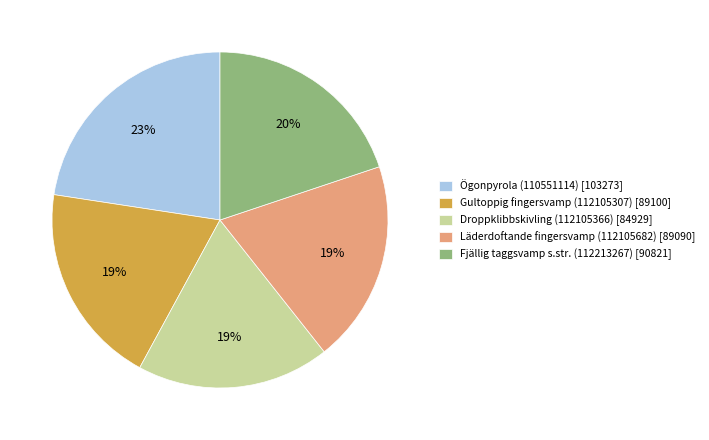

Is there any slice that represents more than half of the pie?

No